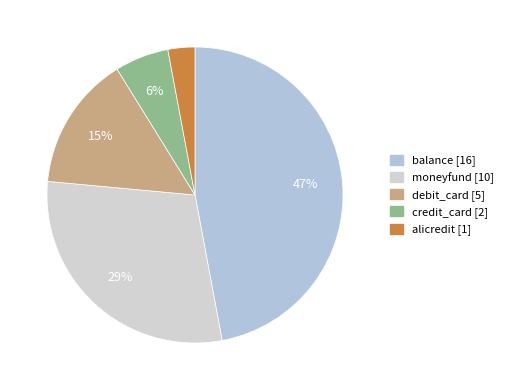

What is the ratio of the value at debit_card to the value at alicredit?

5.0